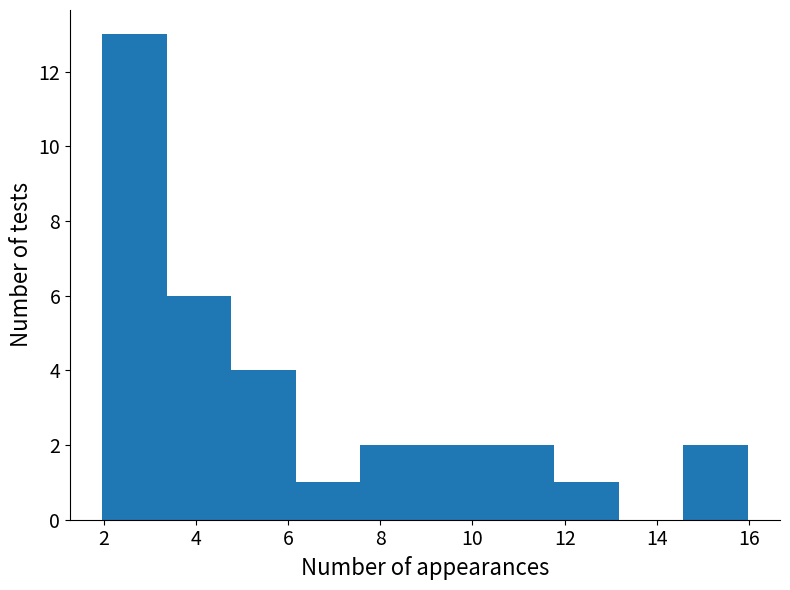

Reading left to right, transcribe this chart: for each bar, give the range it covers on the x-axis and its height. Neither the bar edges nor the heights are printed on the chart, so give them approximately, as read against the axes.

2.0 to 3.4: 13
3.4 to 4.8: 6
4.8 to 6.2: 4
6.2 to 7.6: 1
7.6 to 9.0: 2
9.0 to 10.4: 2
10.4 to 11.8: 2
11.8 to 13.2: 1
13.2 to 14.6: 0
14.6 to 16.0: 2